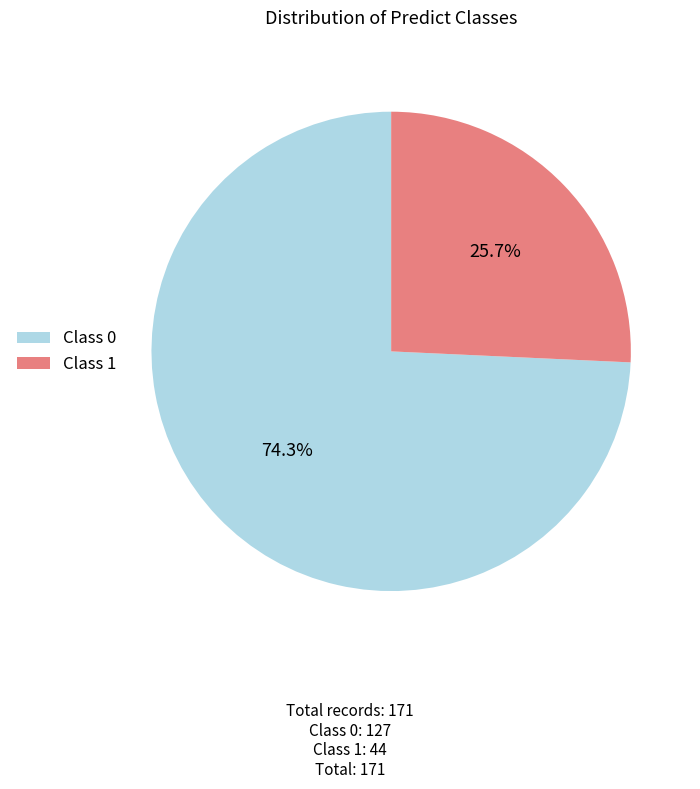

What portion of the pie excludes Class 1?

74.3%